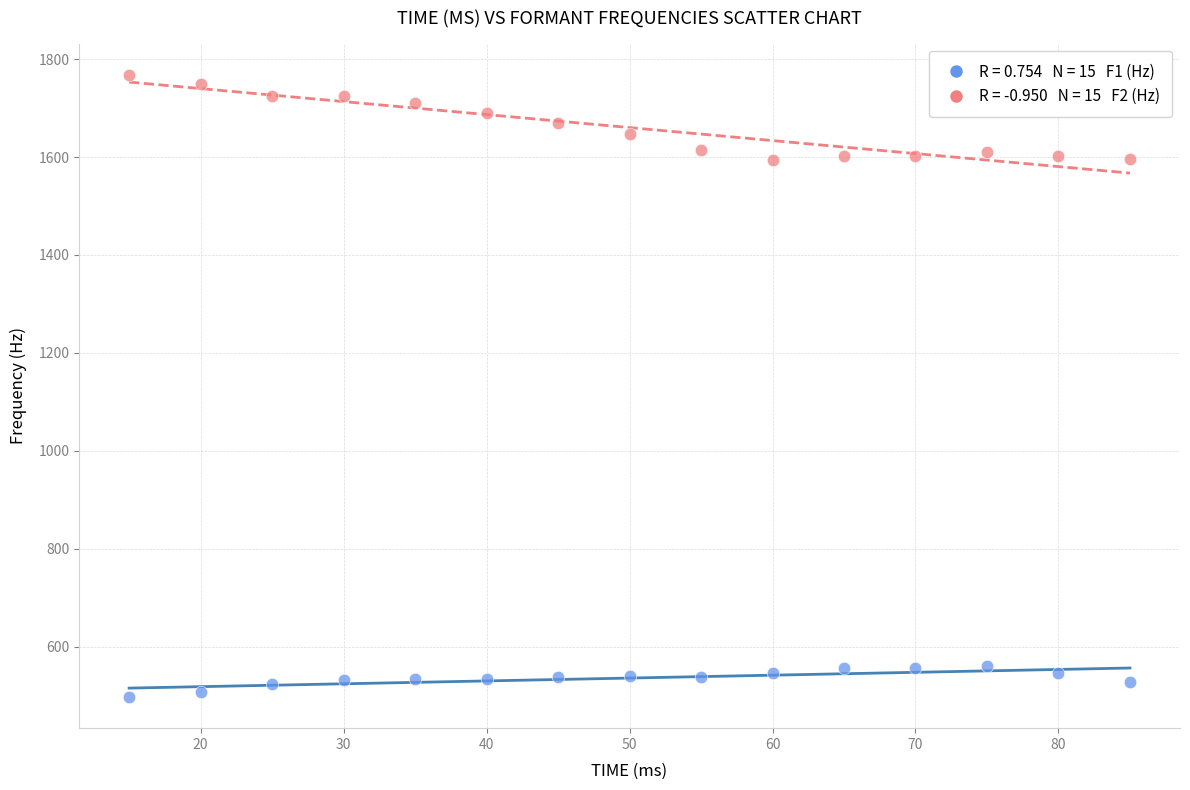

Across all data points, what is the range of X values (max minus min)?

70